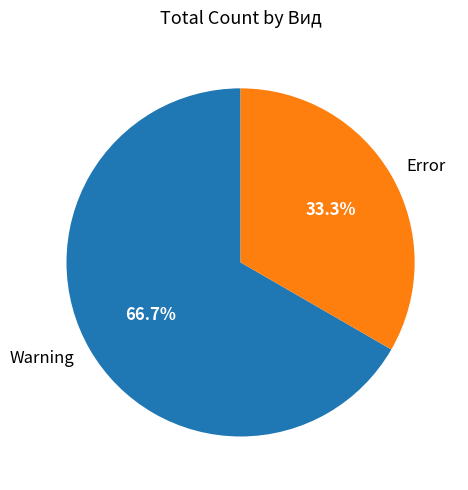

Do Error and Warning together represent more than half of the pie?

Yes